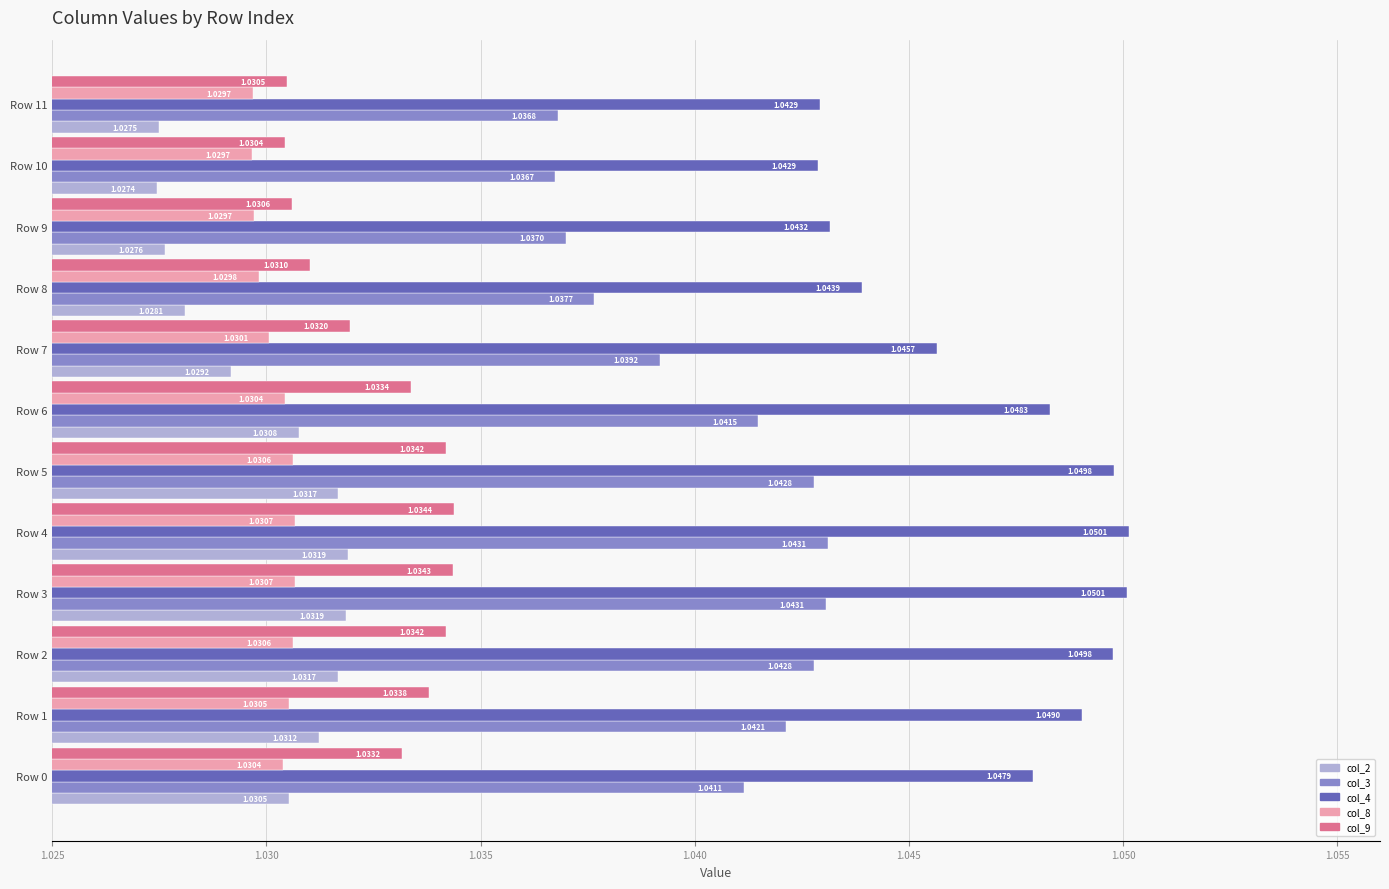

What is the sum of the col_4 values at Row 2 and Row 8?

2.1